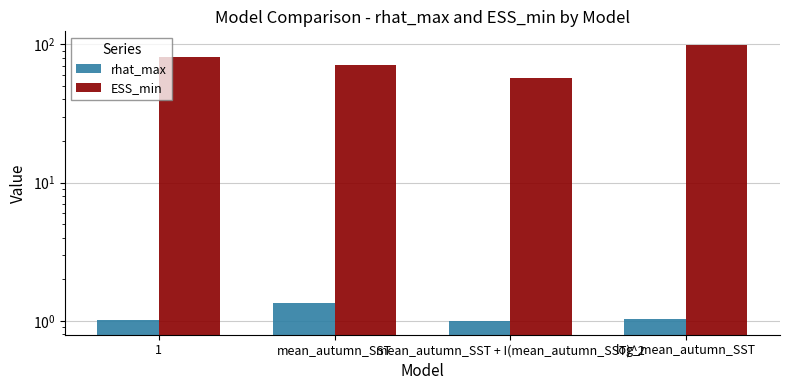

What are all the series names shown in the legend?

rhat_max, ESS_min